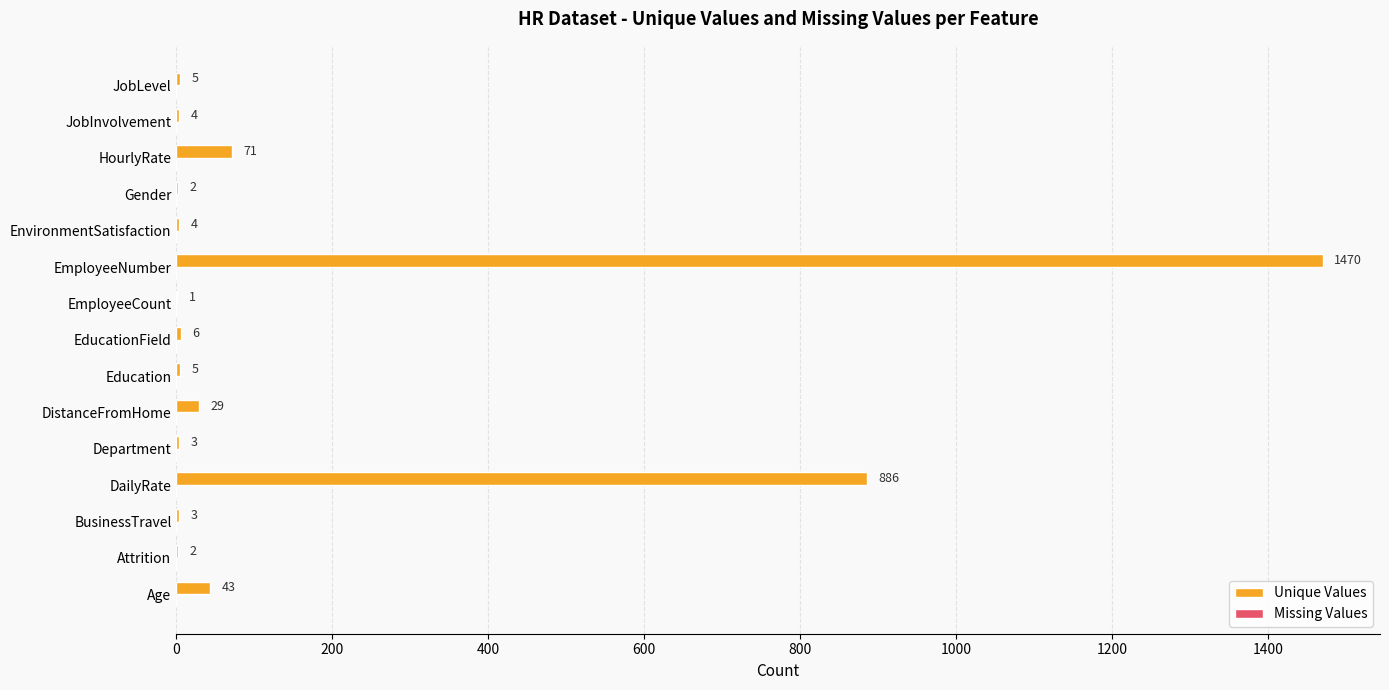

Where is the data nearest to the value 735?

DailyRate